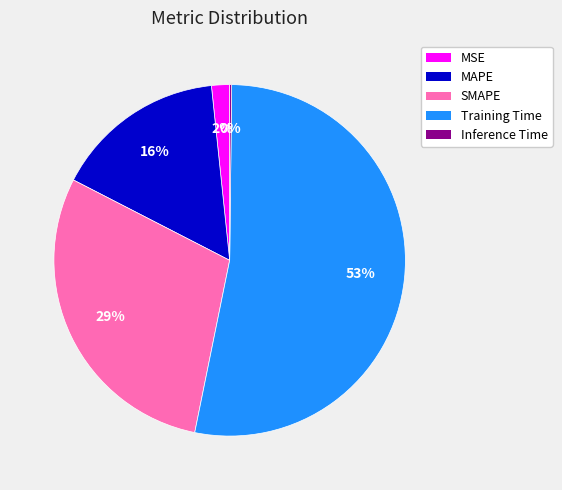

Combined, do SMAPE and Training Time account for over 50%?

Yes